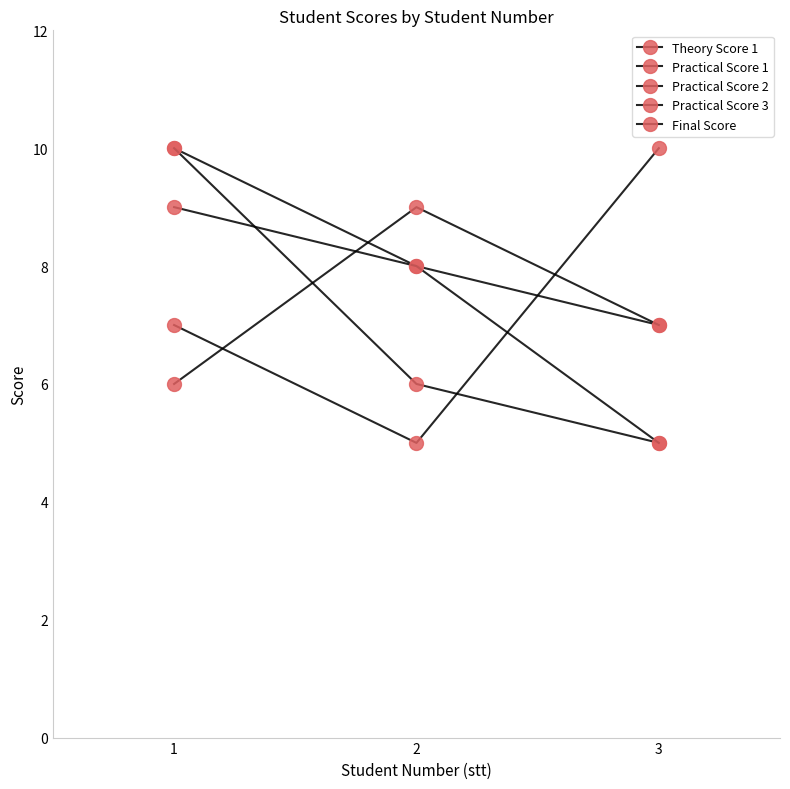

What is the total value across all series at 1?

42